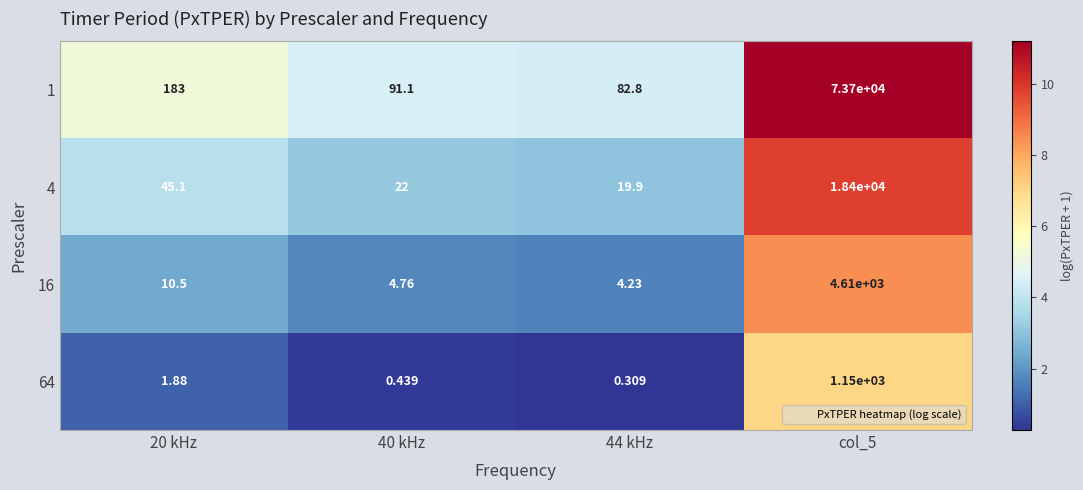

At how many categories does at least one series exceed 4?

4